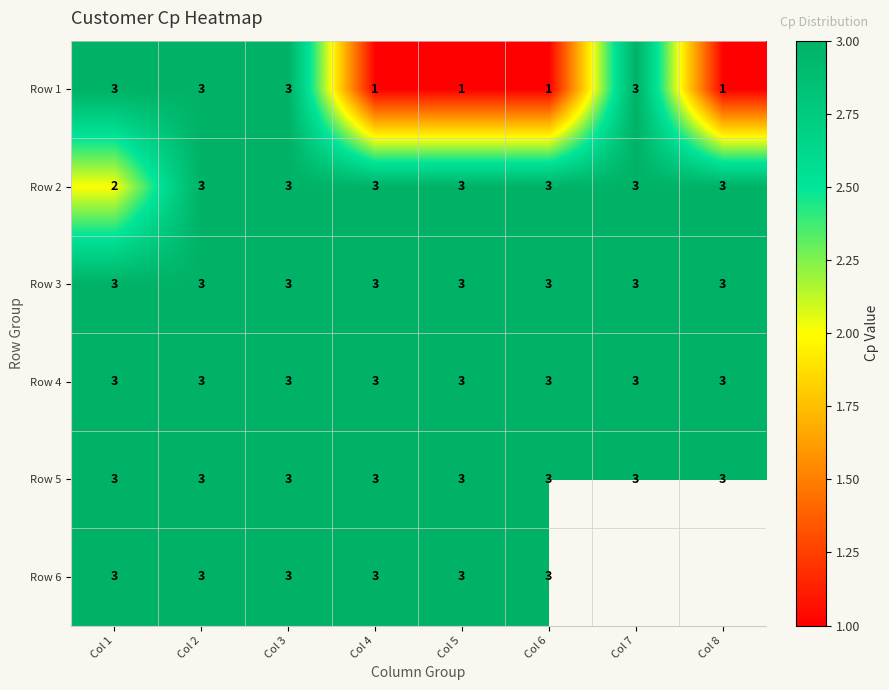

Which series changed the most between Col 1 and Col 5?

Row 1